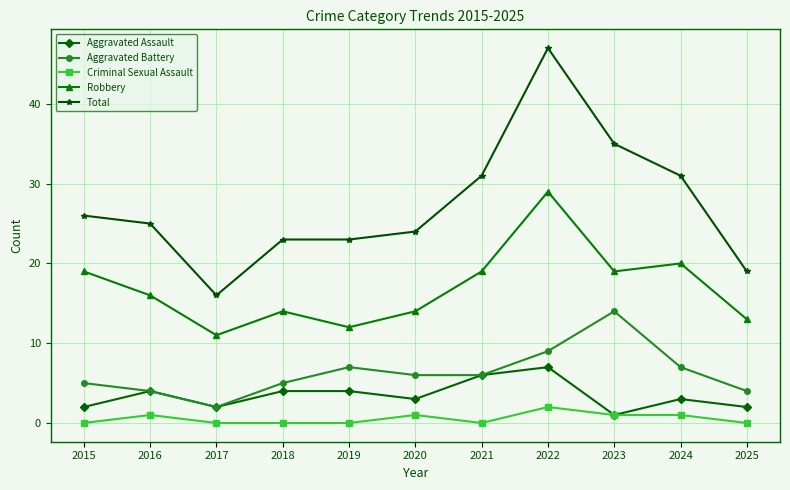

At which category is the sum across all series the highest?

2022